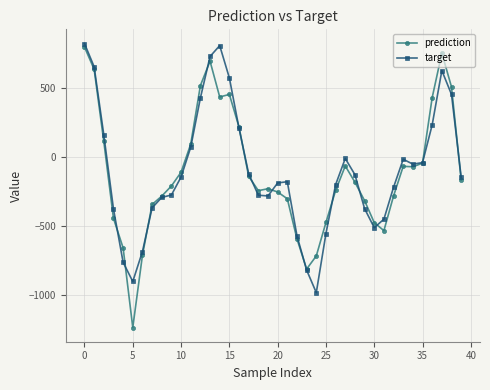

Which series has the largest range (max minus min)?

prediction